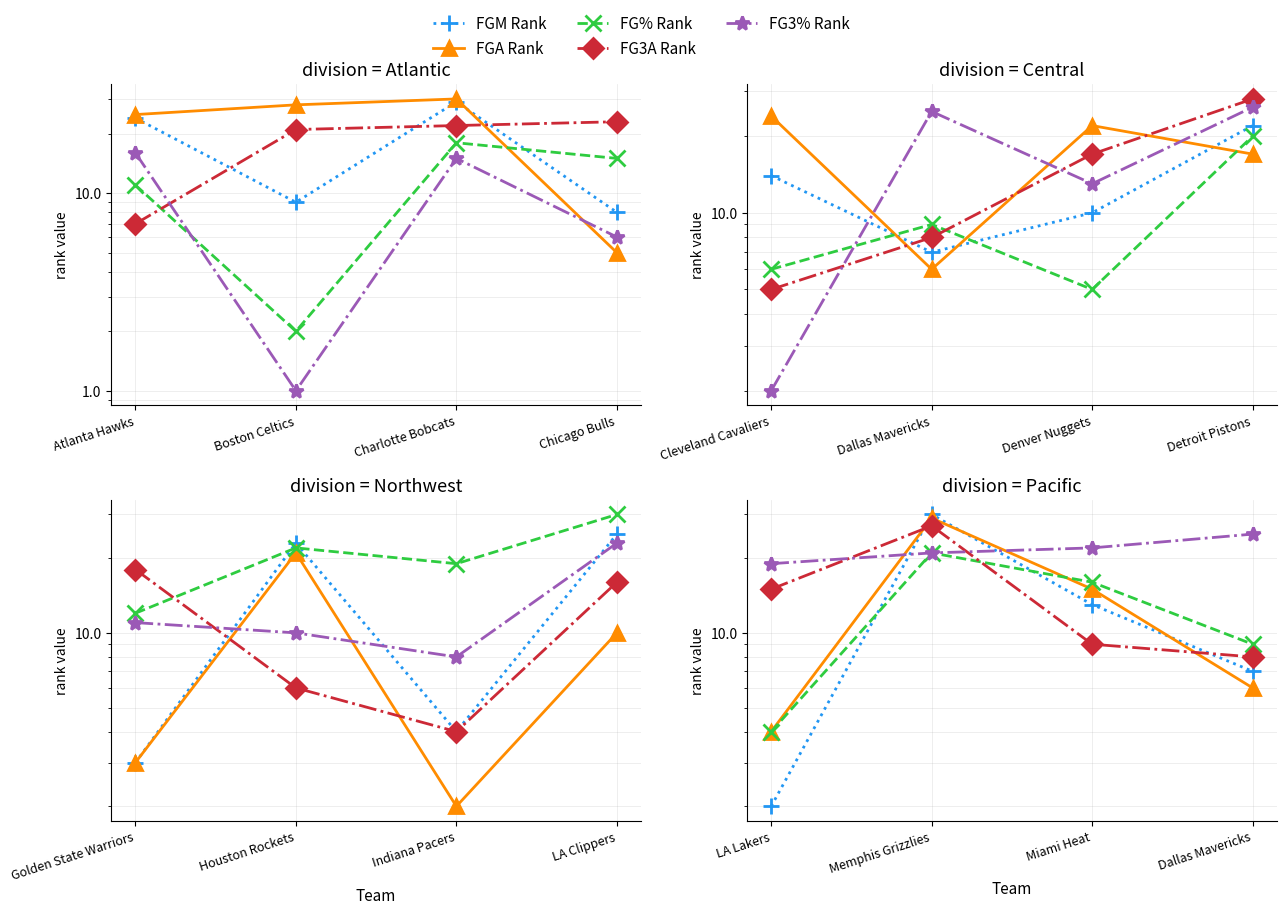

At how many categories does at least one series exceed 14?

4